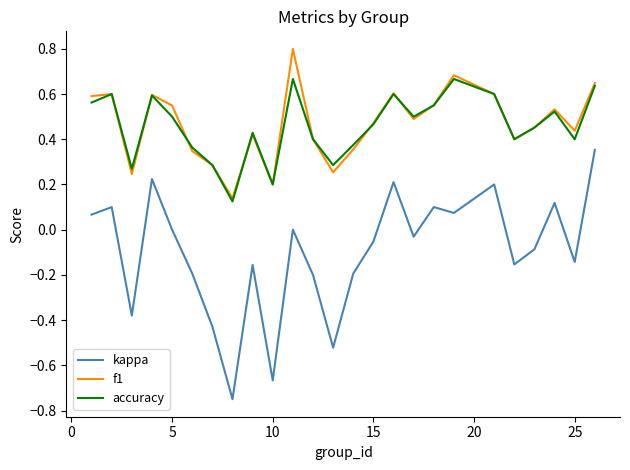

Is this an area chart (filled region under the line)?

No